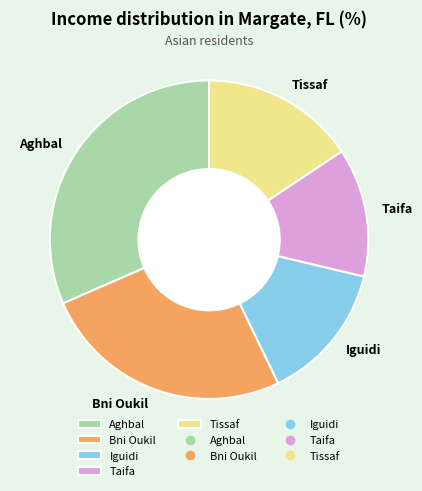

Which category has the biggest portion of the pie?

Aghbal